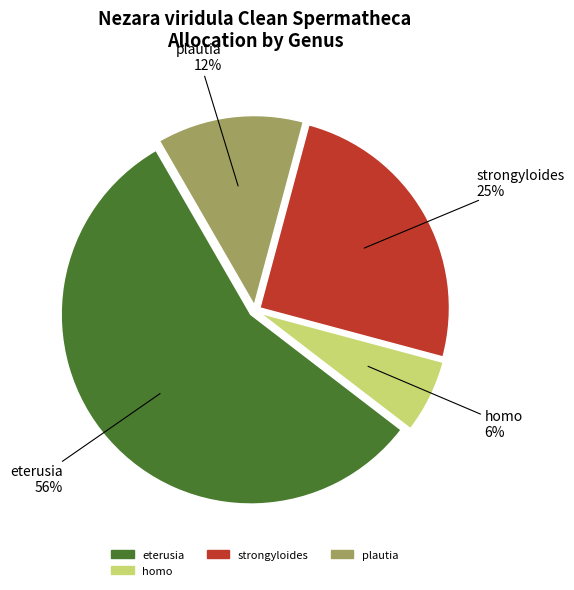

Is there any slice that represents more than half of the pie?

Yes